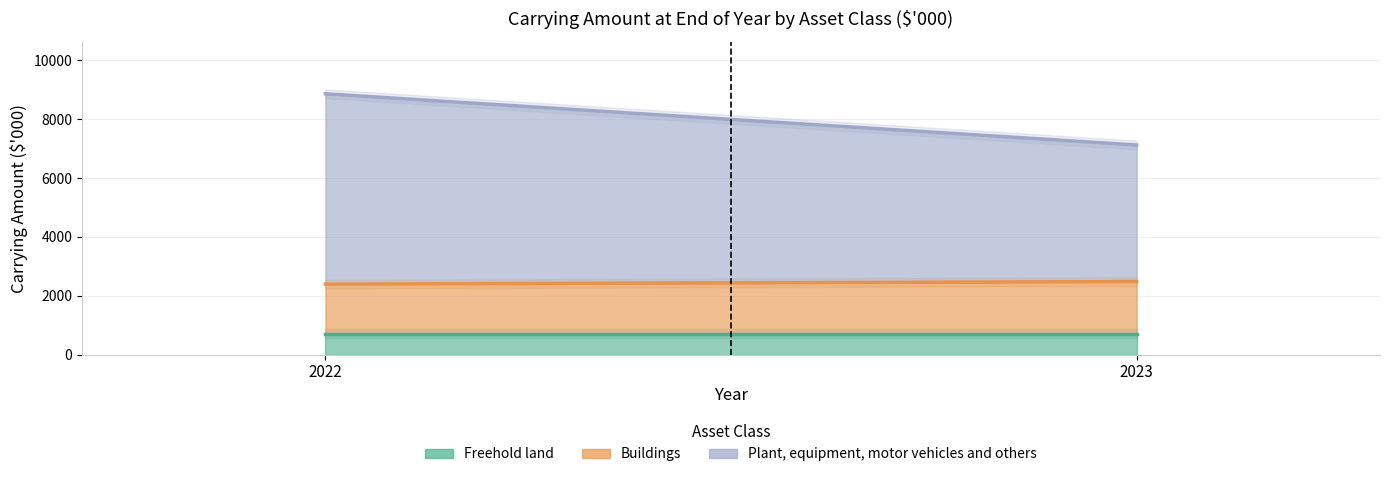

True or false: Buildings has a value of 2309 at 2022.

False